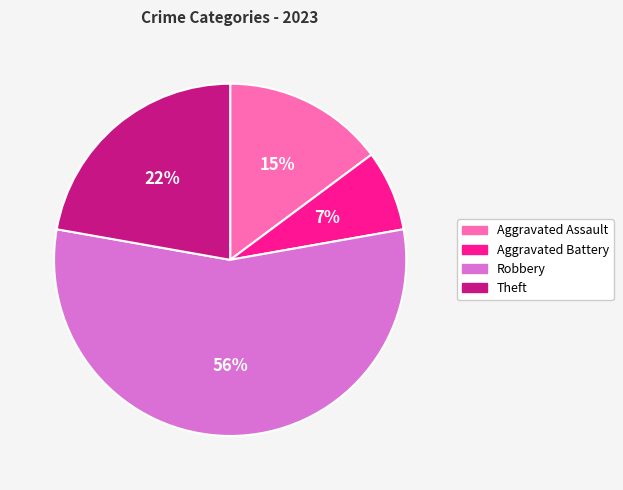

How many segments does this pie chart have?

4